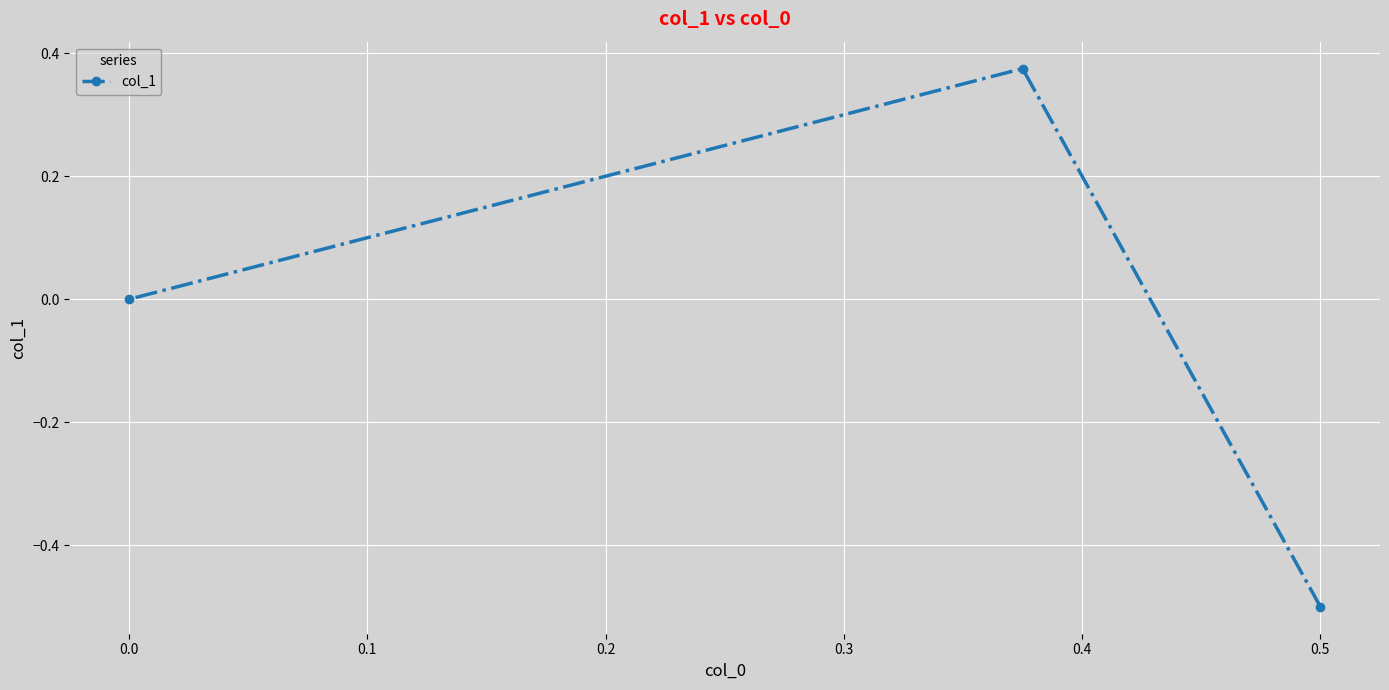

What is the sum of the values at 0.5 and 0.0?

-0.5